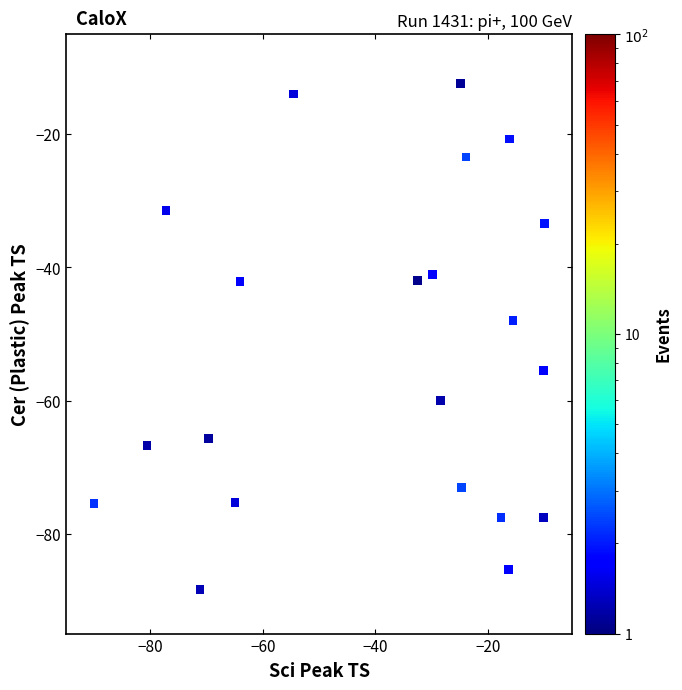

What is the range of Y values (max minus min)?

75.9